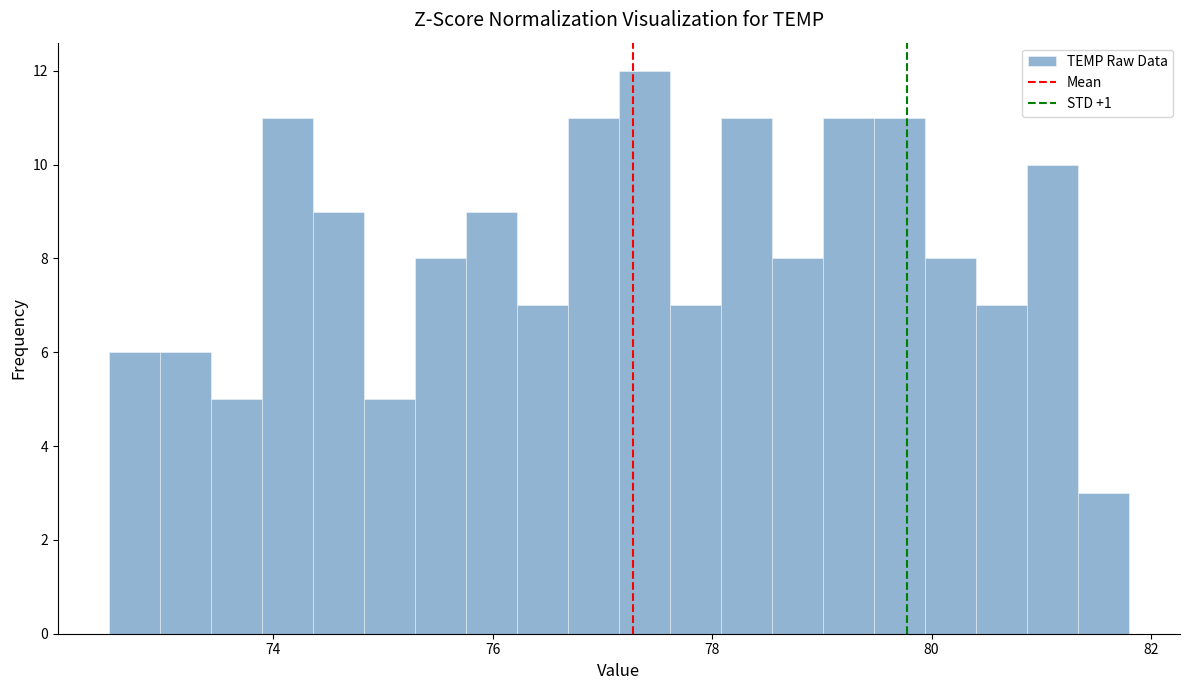

Read against the x-axis, roughly where is the centre of the tallest bar?

77.4